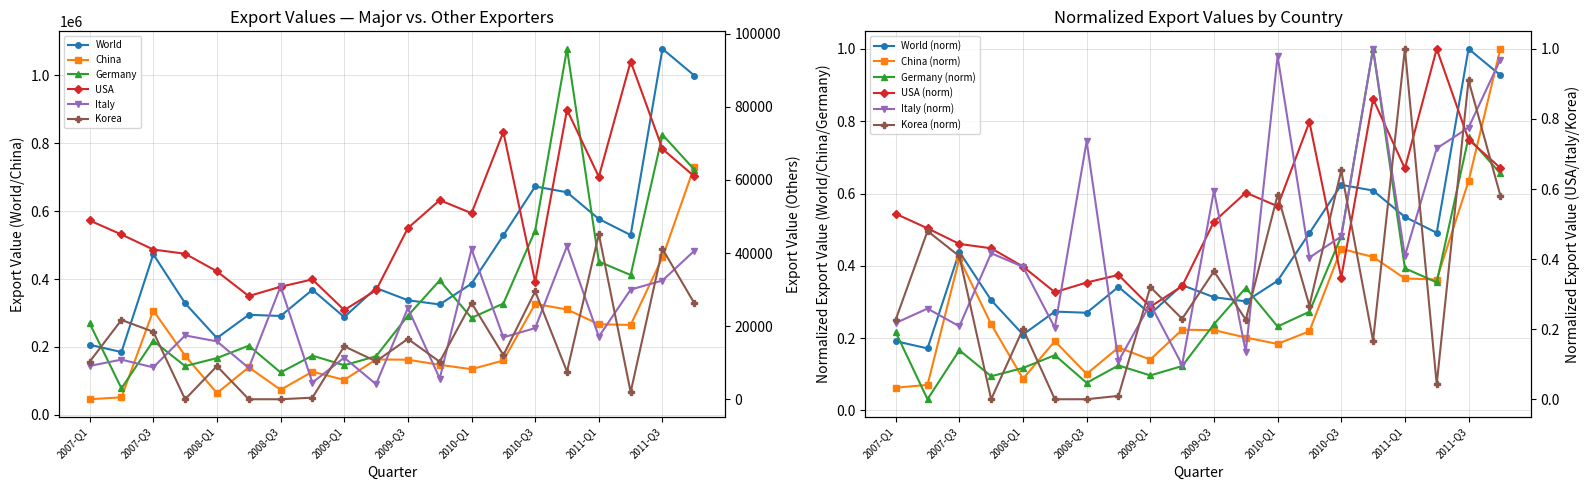

Reading left to right, list all the values displayed in this chart.

World: 206542.0	185035.0	472982.0	328805.0	226348.0	294752.0	291293.0	368343.0	287919.0	373628.0	337646.0	325220.0	386554.0	528670.0	672535.0	655537.0	576870.0	529627.0	1077803.0	999285.0
China: 46089.0	51770.0	307369.0	174333.0	64329.0	140174.0	73946.0	127343.0	103005.0	163313.0	162526.0	147481.0	134611.0	160348.0	326928.0	310448.0	266957.0	264831.0	463631.0	731260.0
Germany: 0.2	0.0	0.2	0.1	0.1	0.2	0.1	0.1	0.1	0.1	0.2	0.3	0.2	0.3	0.5	1.0	0.4	0.4	0.8	0.7
USA: 48917.0	45085.0	40971.0	39816.0	35000.0	28238.0	30792.0	32789.0	24397.0	29837.0	46827.0	54489.0	50915.0	73153.0	32055.0	79201.0	60875.0	92418.0	68491.0	61002.0
Italy: 9123.0	10846.0	8725.0	17467.0	15838.0	8563.0	30859.0	4567.0	11382.0	4111.0	24950.0	5671.0	41047.0	16944.0	19475.0	41910.0	17138.0	30008.0	32490.0	40628.0
Korea: 10268.0	21706.0	18464.0	0.0	9070.0	0.0	3.0	438.0	14489.0	10379.0	16515.0	10264.0	26355.0	12079.0	29527.0	7561.0	45216.0	1956.0	41151.0	26285.0